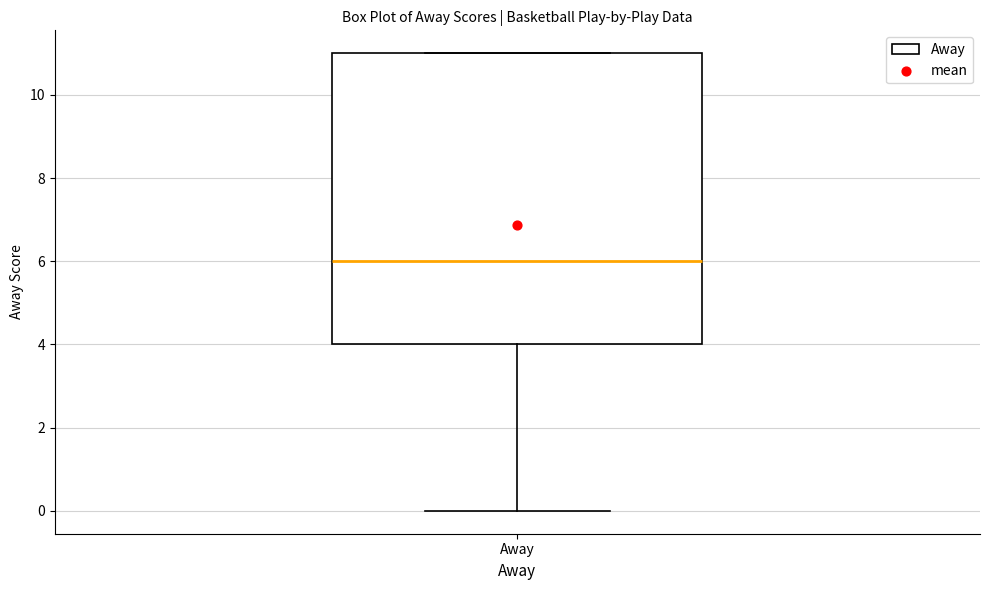

Read this box plot against the y-axis: the position of the median line, the range covered by the box, and the ends of both whiskers. The values are not printed on the chart, so give them approximately, as read against the axis.

median 6, box 4 to 11, whiskers 0 to 11